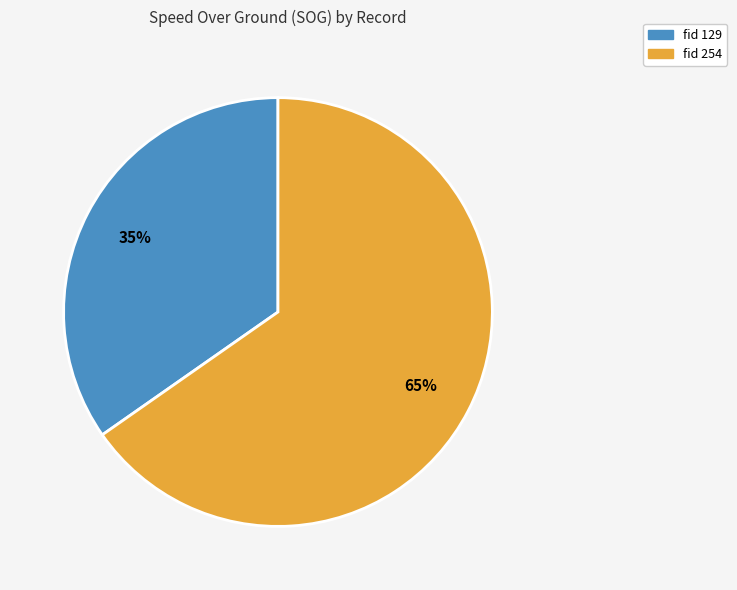

To the nearest percent, what portion does fid 254 represent?

65%